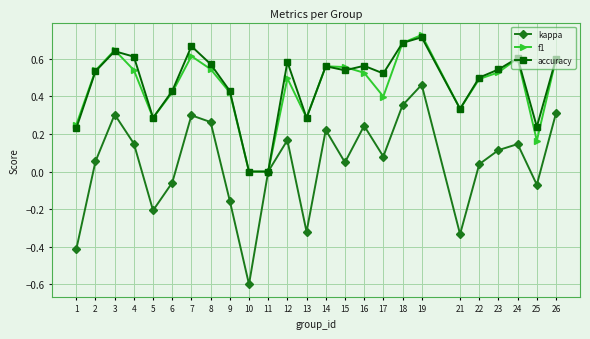

True or false: accuracy has more than 1 interior local peaks.

True